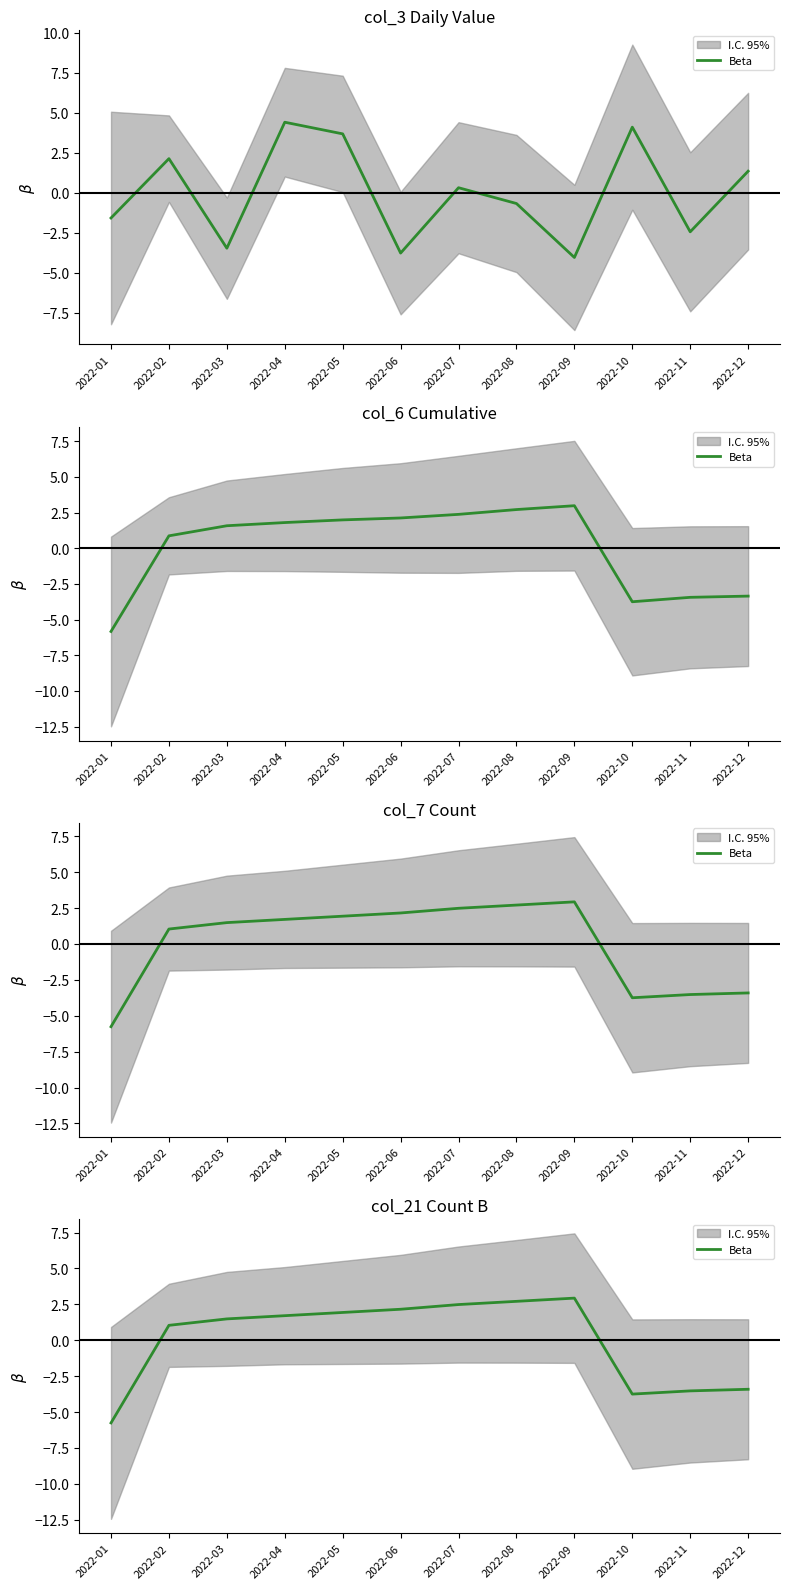

Which label corresponds to the largest value in the chart?

2022-09